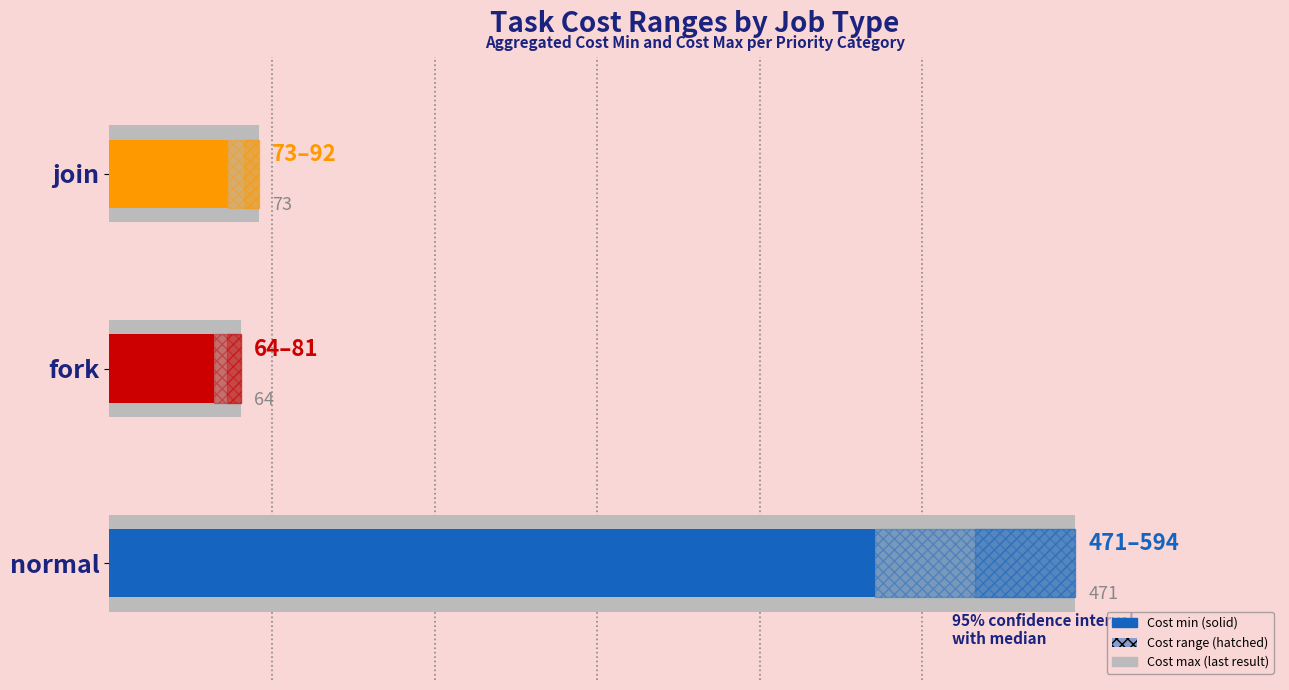

What is the minimum value for Cost min?

64